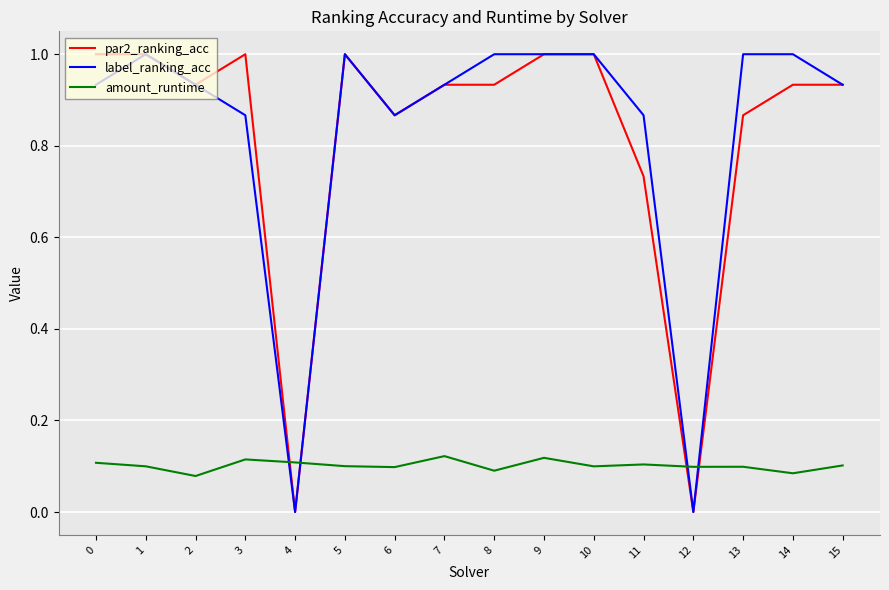

Which series ends up on top after the final intersection of label_ranking_acc and amount_runtime?

label_ranking_acc